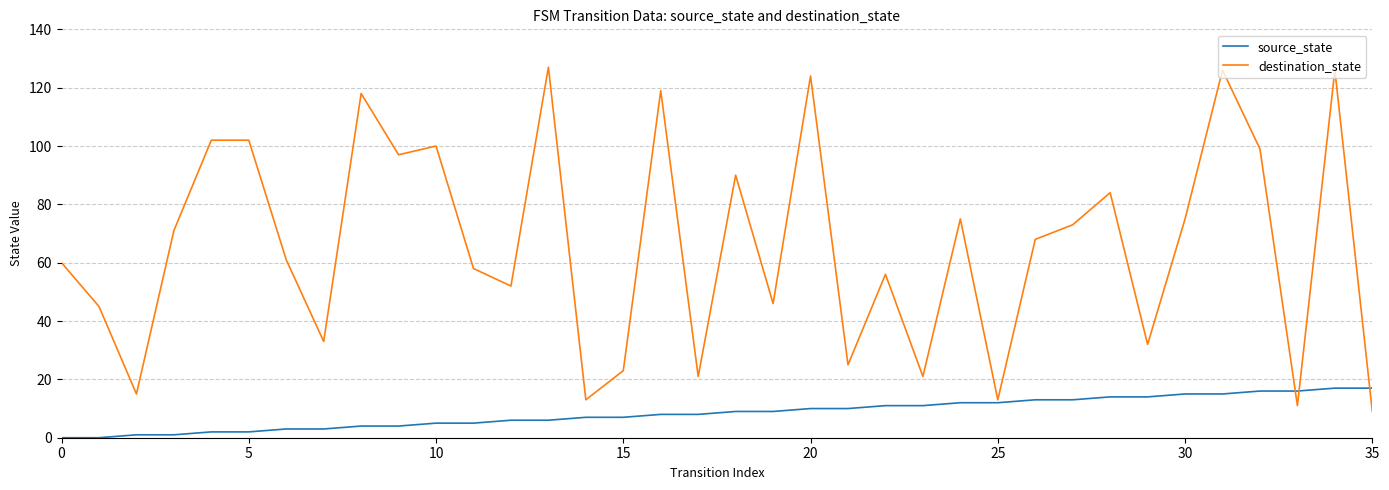

Rank the series by their average value, from highest to lowest.

destination_state, source_state